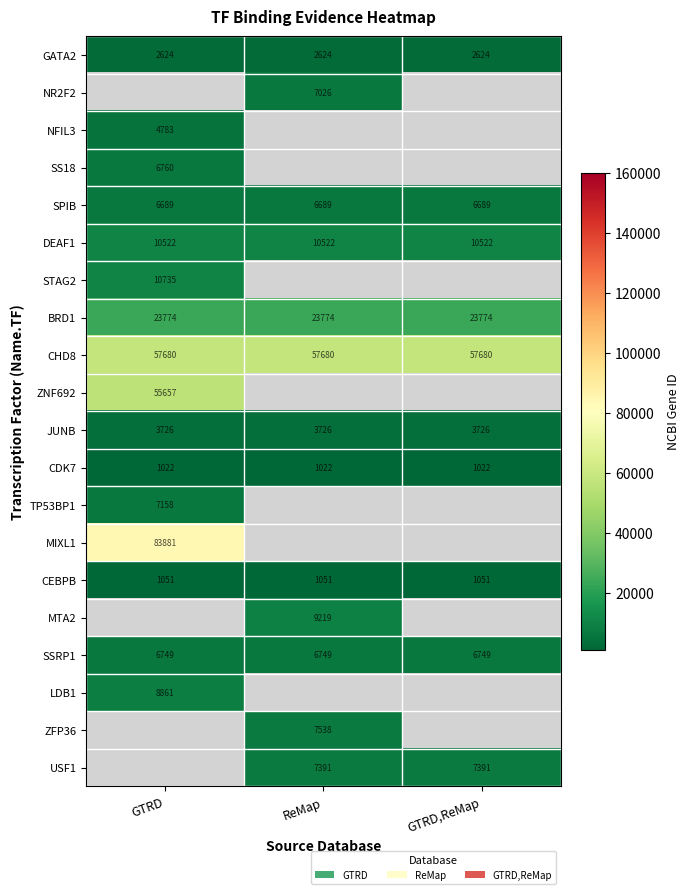

How many data points does each series have?

3